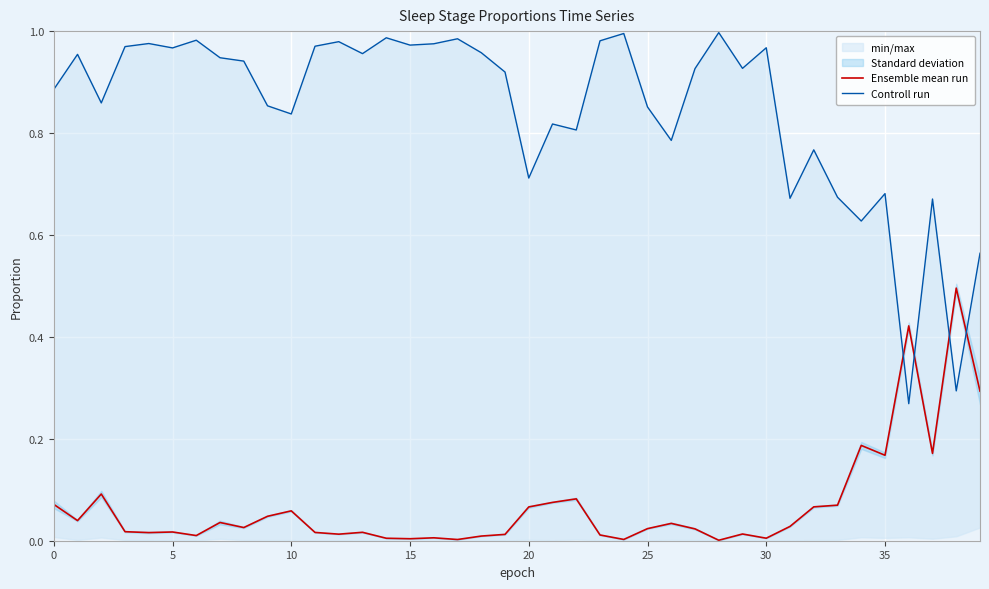

True or false: Controll run and Ensemble mean run cross at least once.

True